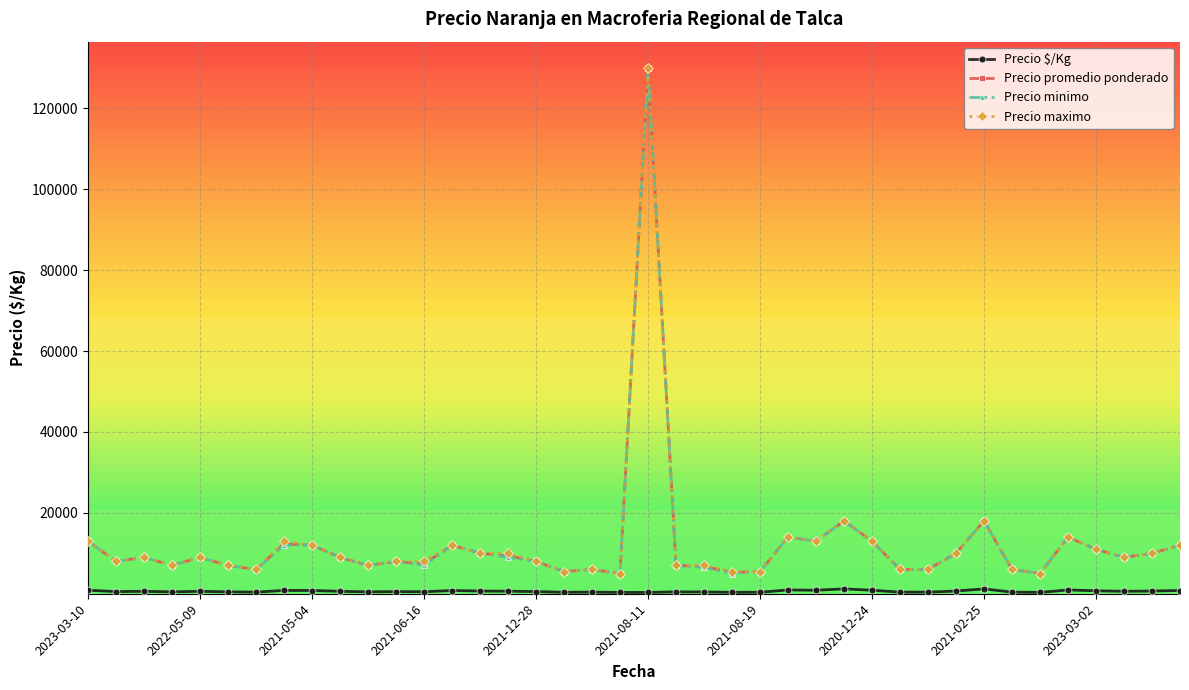

What is the difference between the maximum and minimum values in the Precio minimo series?

125000